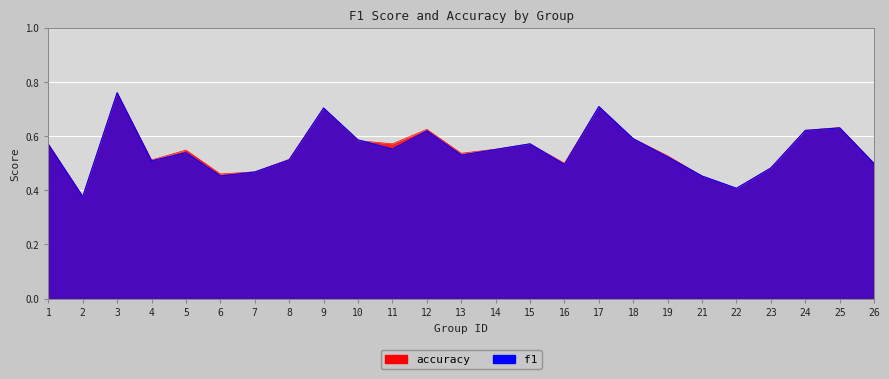

True or false: f1 and accuracy cross at least once.

True